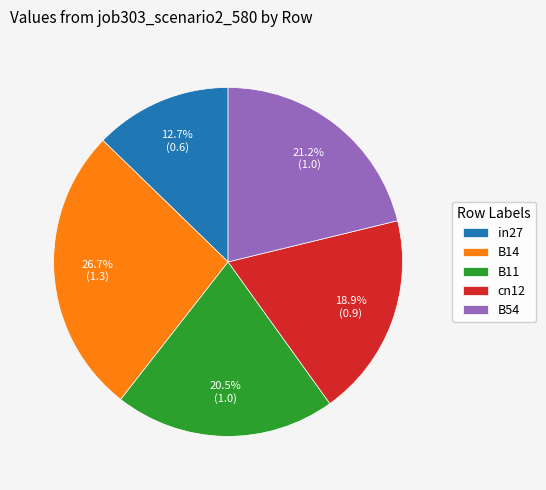

What percentage is the B14 slice, to the nearest percent?

27%